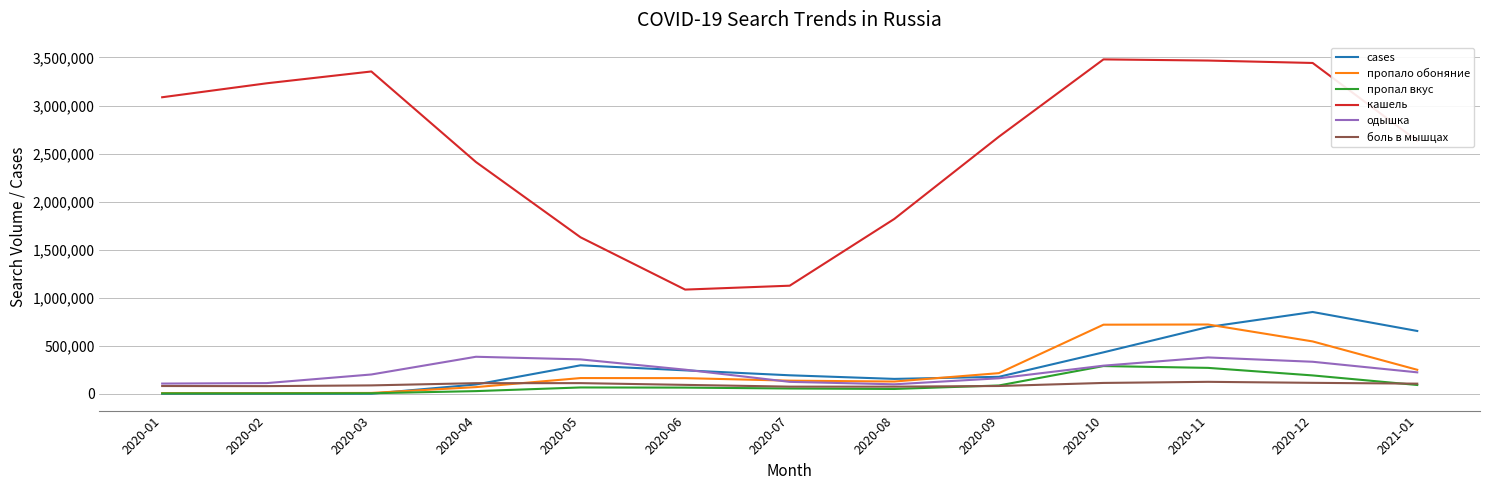

True or false: боль в мышцах and кашель cross at least once.

False